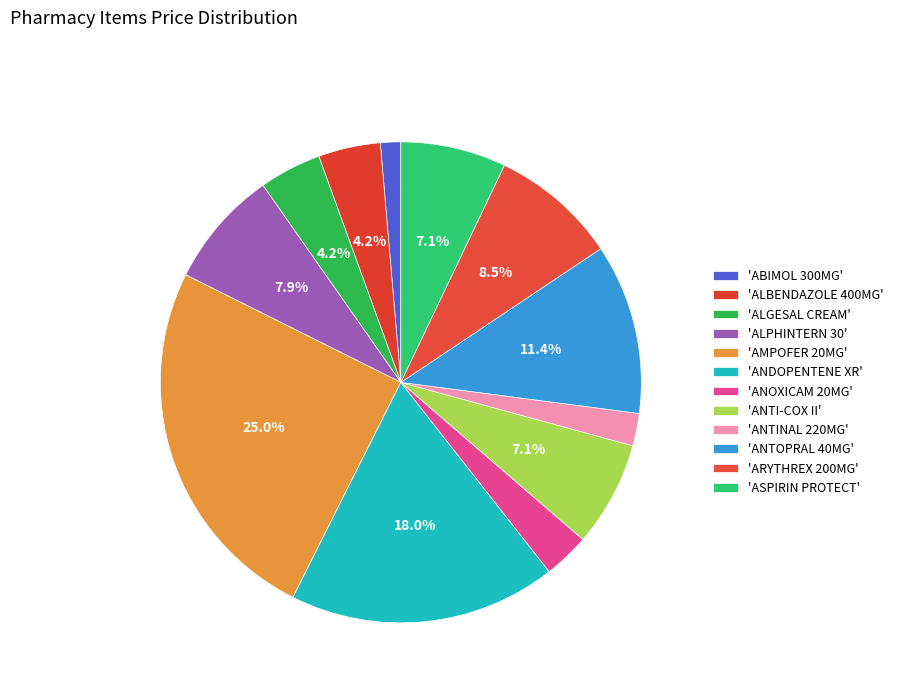

Is there a majority slice in this chart?

No